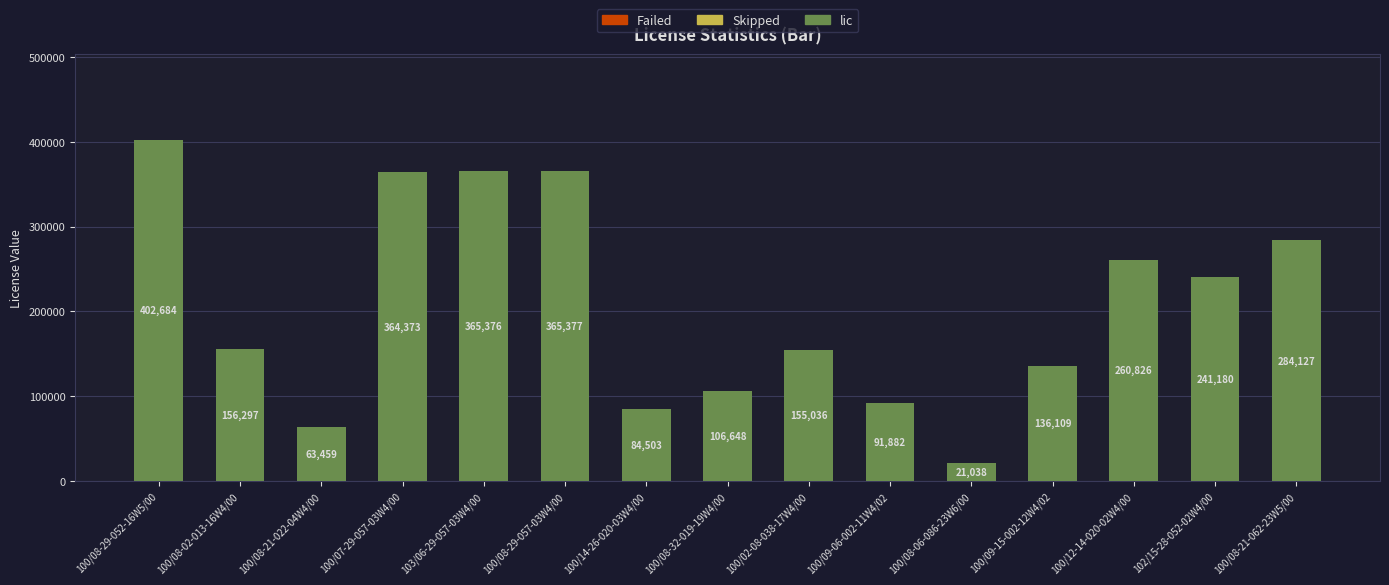

What is the label of the 3rd bar from the left?

100/08-21-022-04W4/00